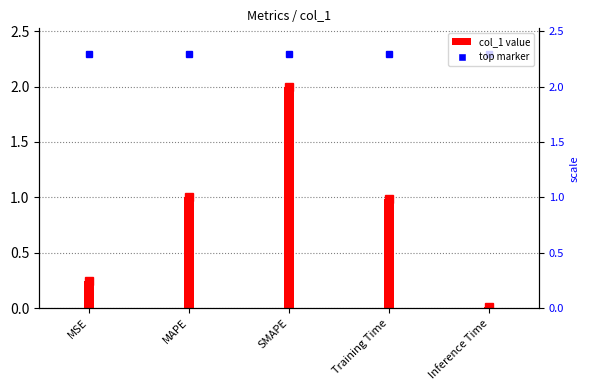

What is the sum of the values at SMAPE and MSE?

2.2